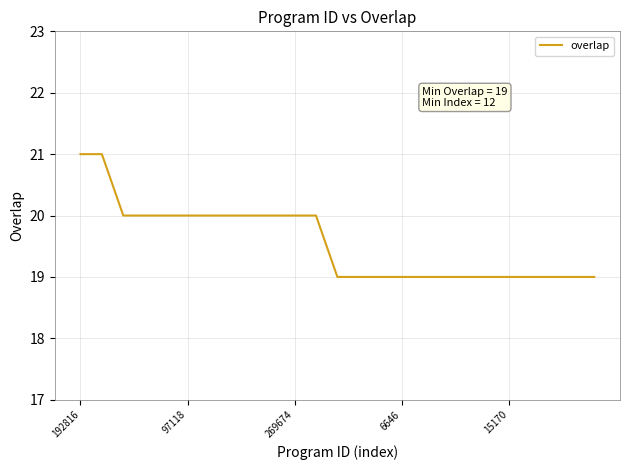

What is the greatest value displayed?

21